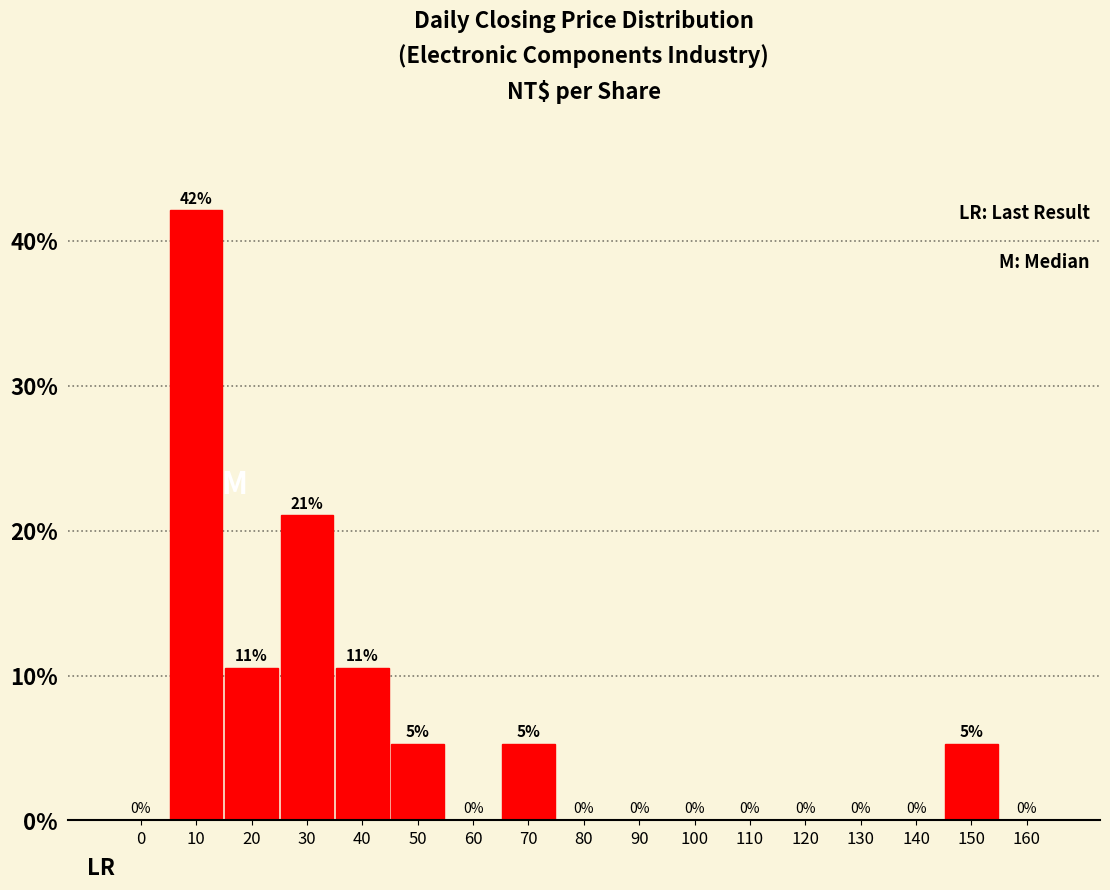

At which label is the value closest to 21?

30